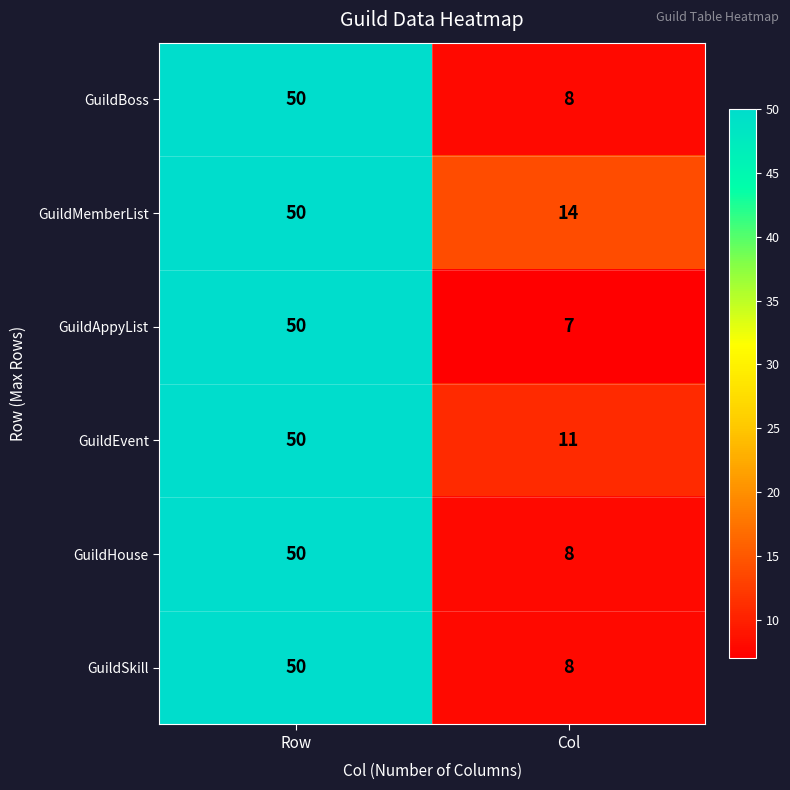

What is the sum of all GuildAppyList values?

57